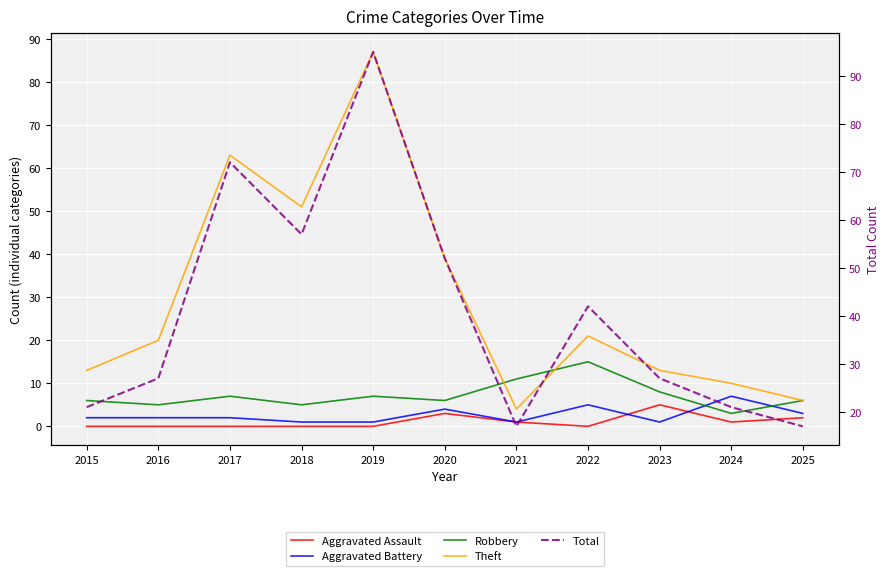

What are all the series names shown in the legend?

Aggravated Assault, Aggravated Battery, Robbery, Theft, Total